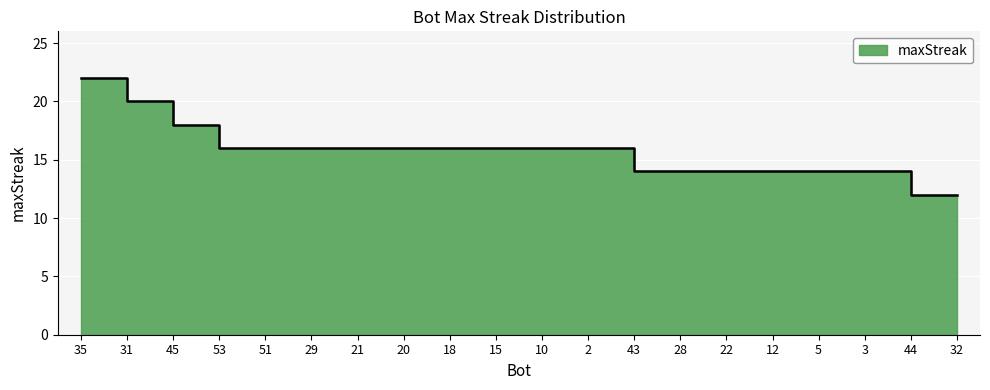

What is the difference between the maximum and minimum values?

10